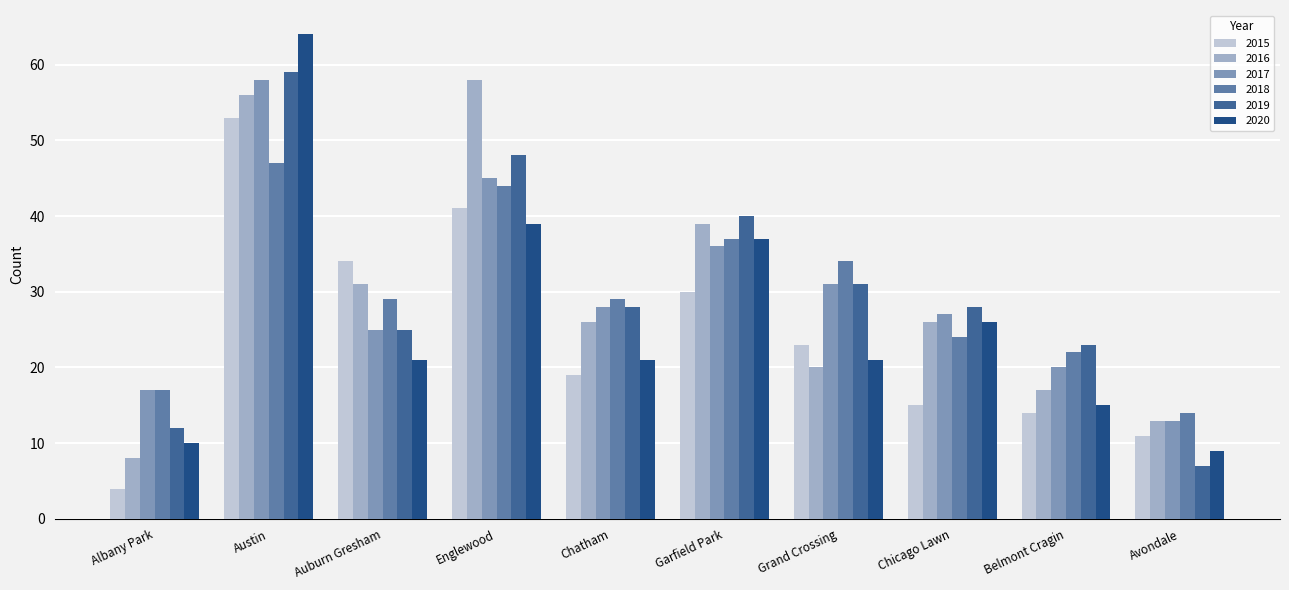

What is the difference between the 2015 values at Auburn Gresham and Englewood?

7